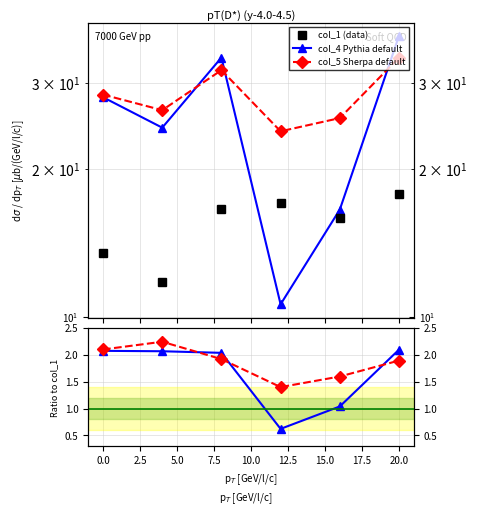

How many values in the col_4 / col_1 series exceed 2?

4